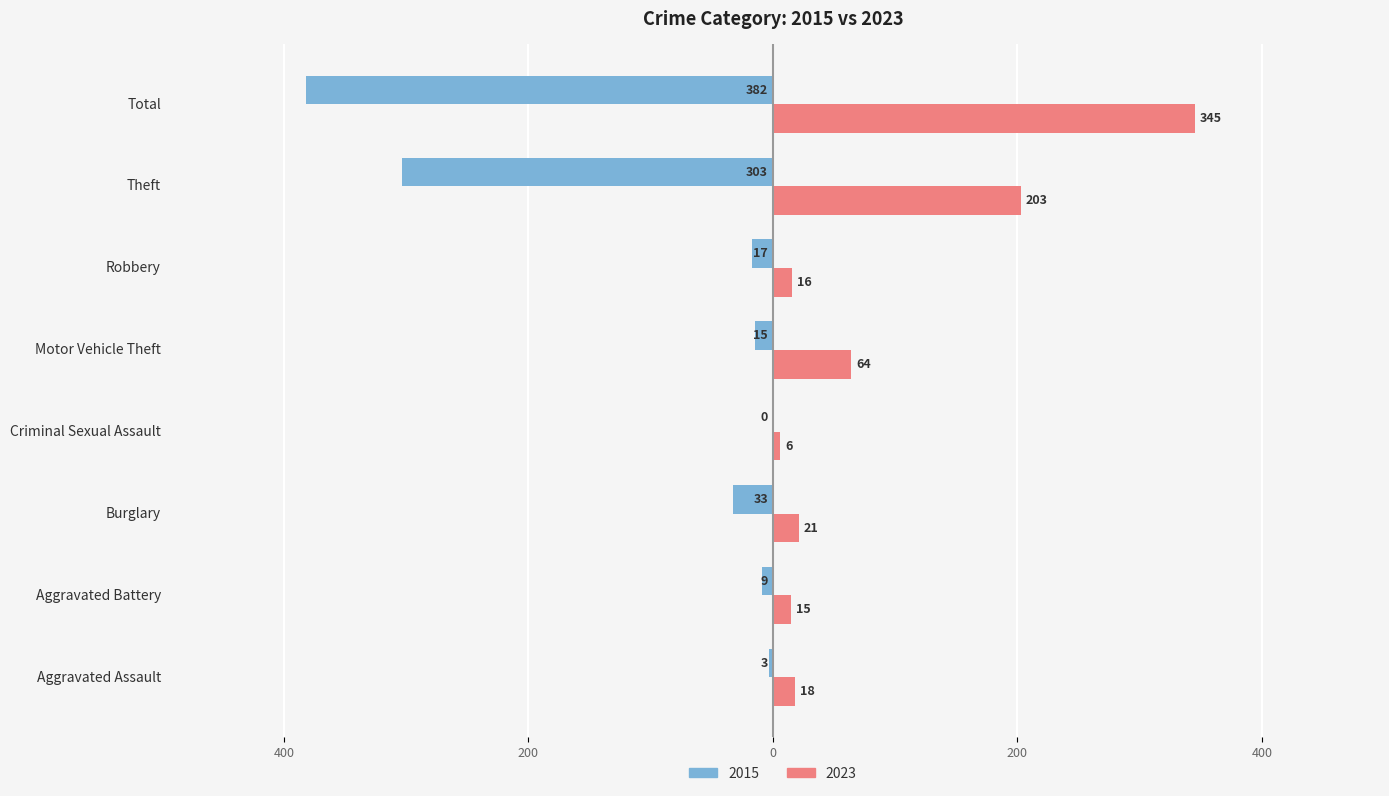

What are all the series names shown in the legend?

2015, 2023